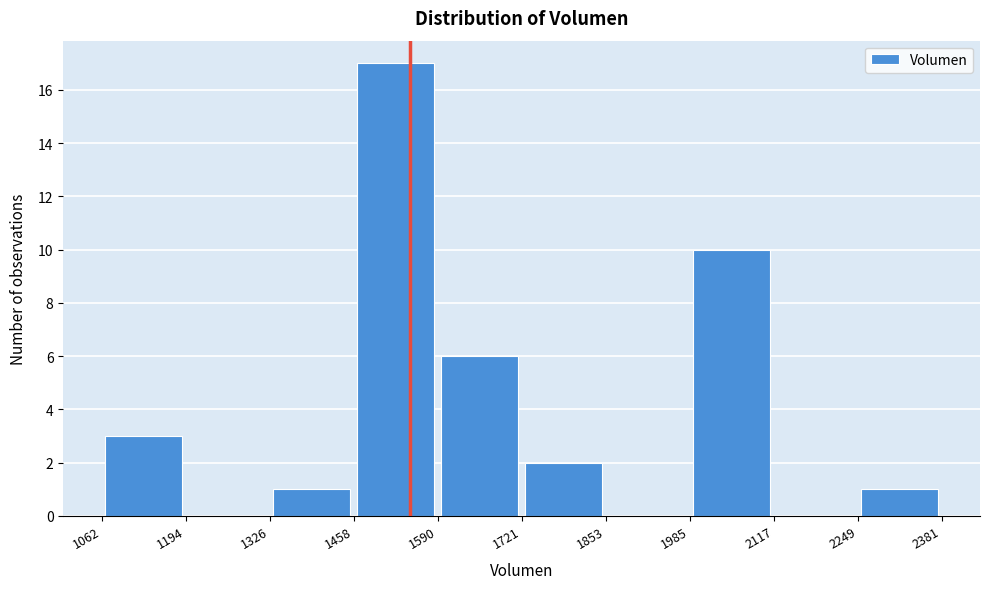

Which range on the x-axis has the tallest bar?

1458 to 1590